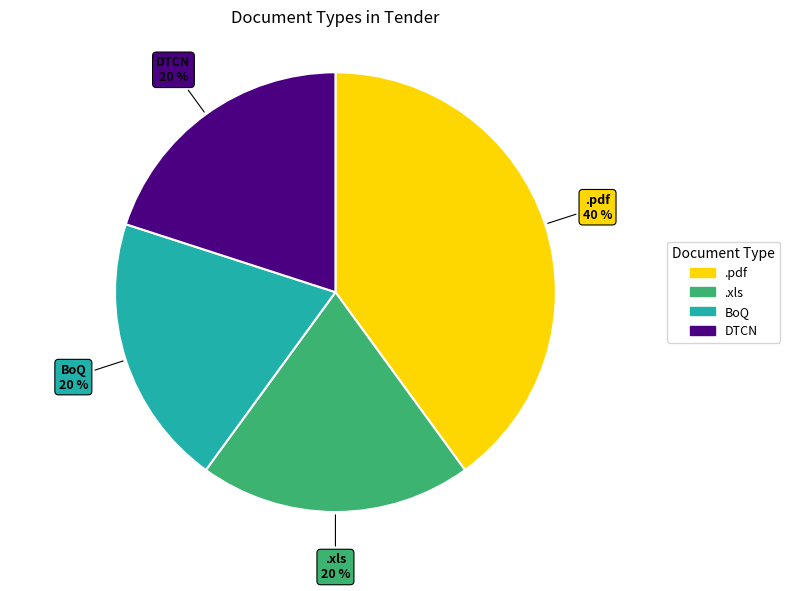

How many slices are in this pie chart?

4